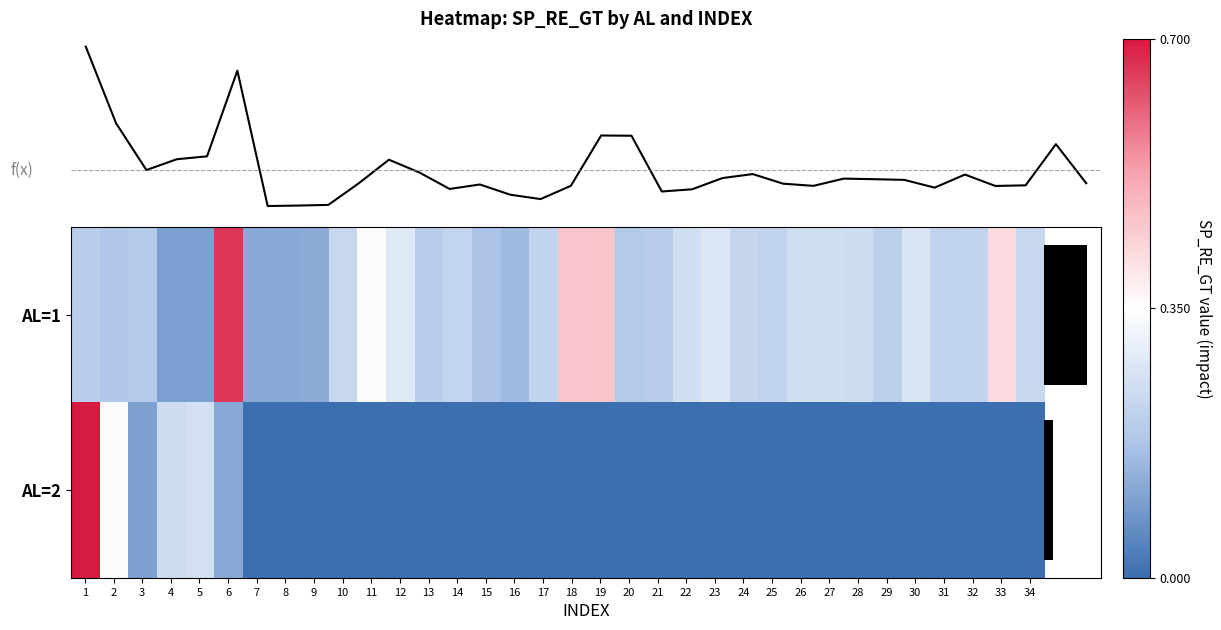

Rank the series by their average value, from highest to lowest.

AL=1, AL=2